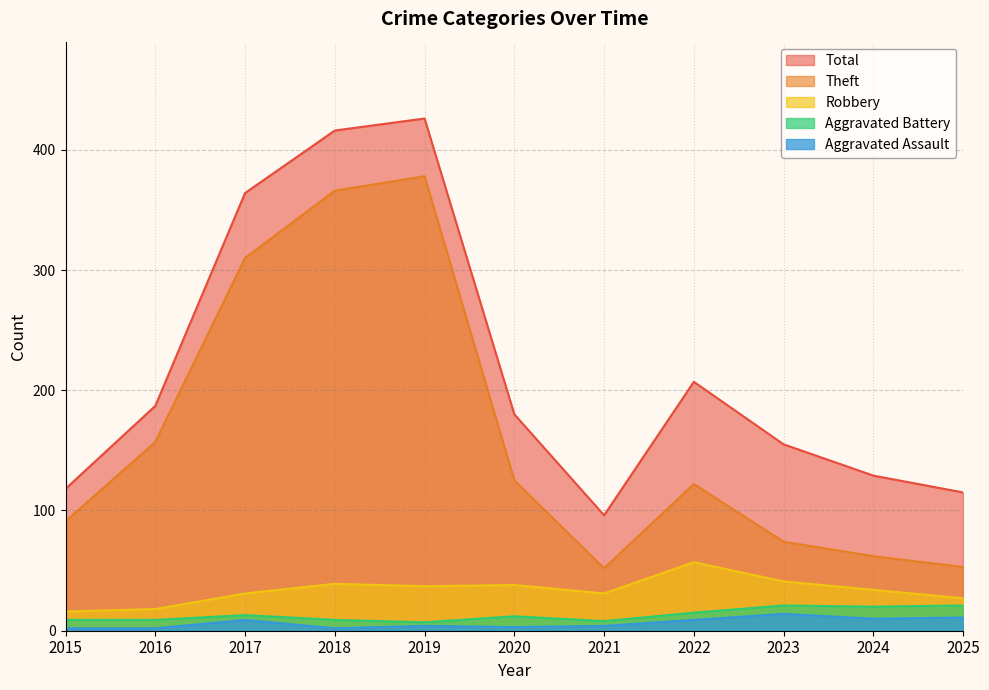

What is the highest value of the Total series?

426